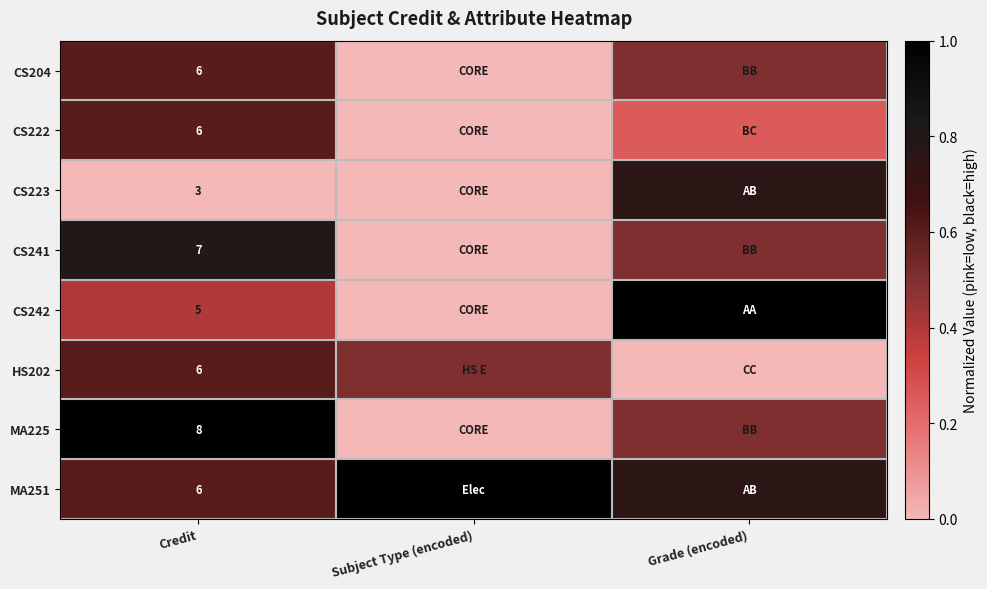

The value of HS202 at Subject Type (encoded) is 0.5. True or false?

True